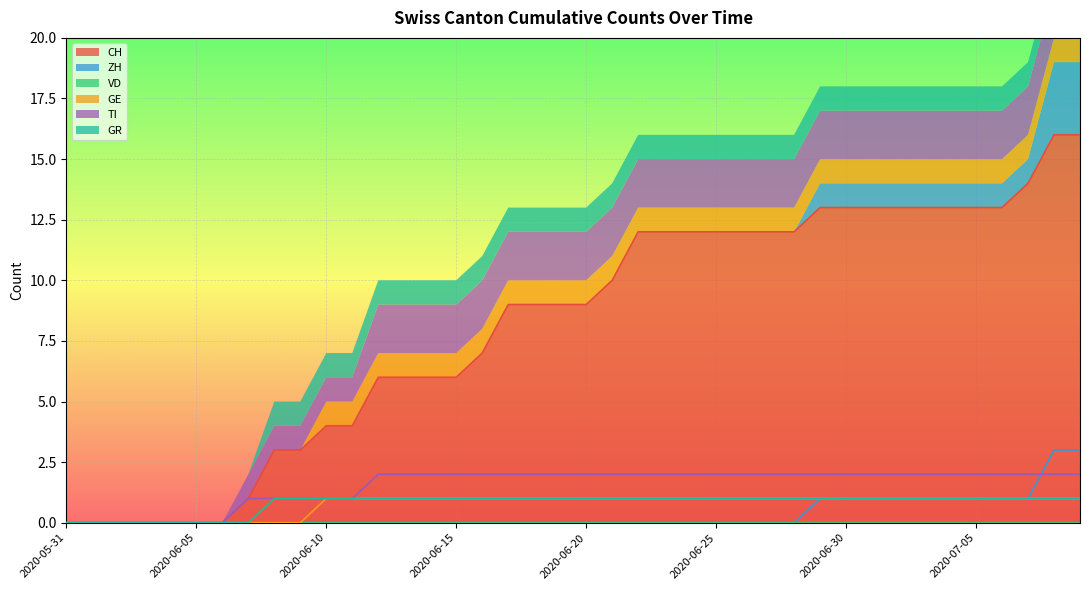

Which category has the lowest value across all series?

2020-05-31